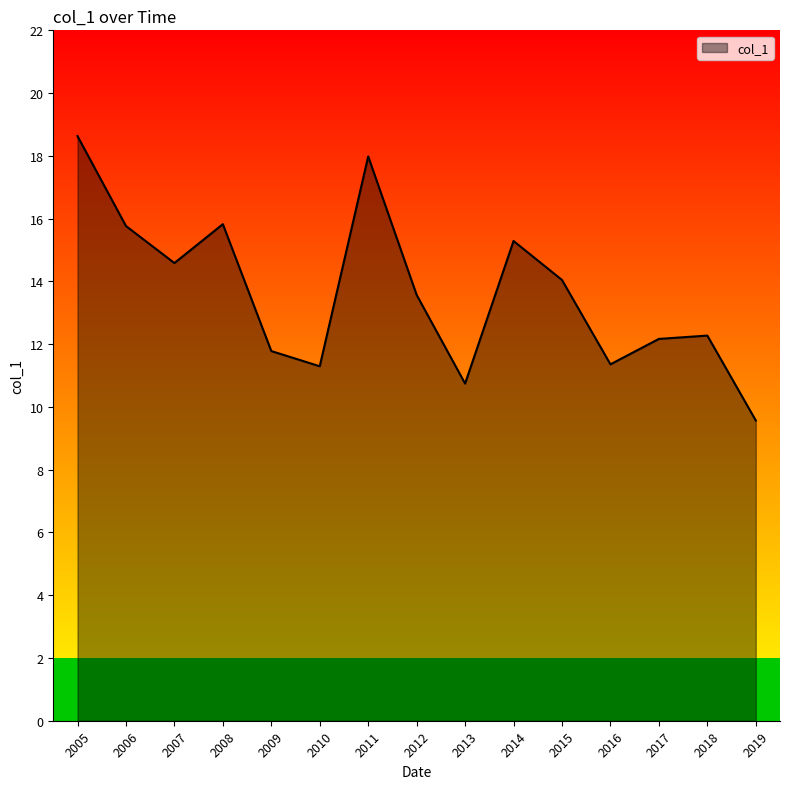

The value at 2014 is 15.3. True or false?

True